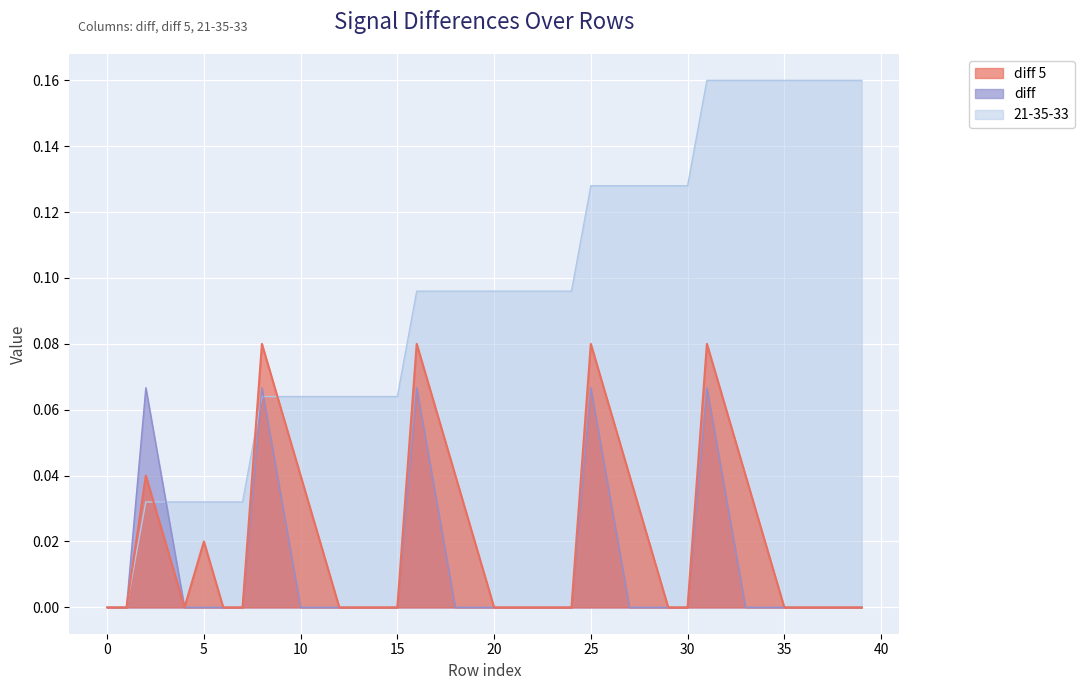

What is the label of the 19th point from the left?

18